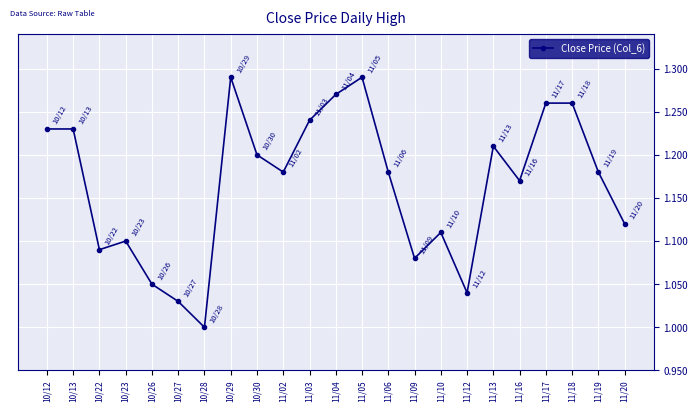

Where is the first local minimum?

10/22